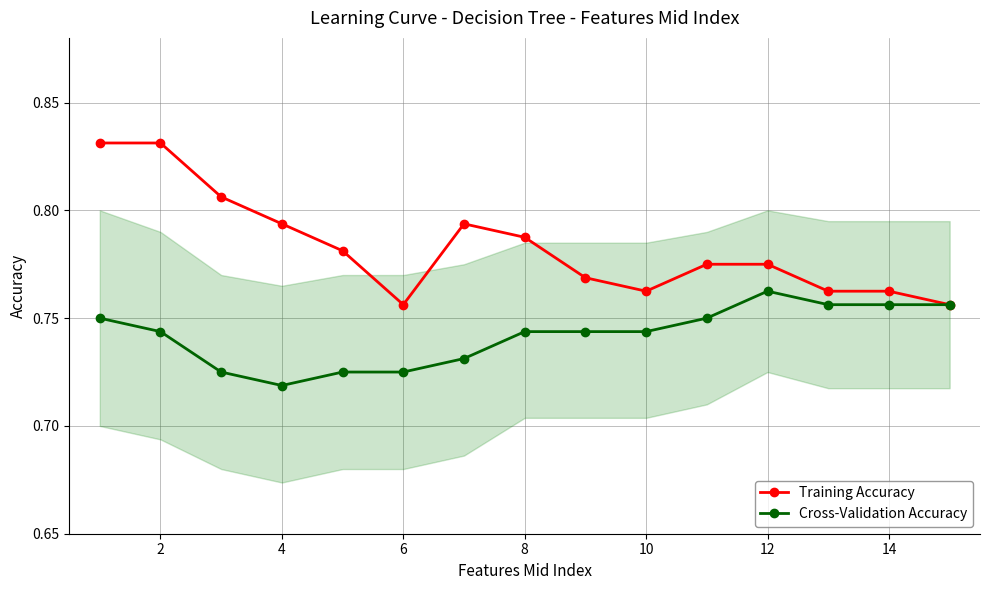

List the series in order of their peak value, highest first.

Training Accuracy, Cross-Validation Accuracy